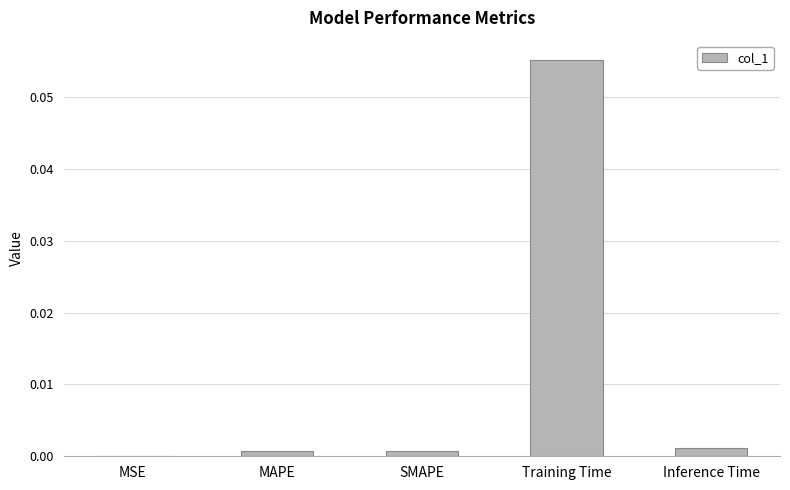

Which category has the highest value across all series?

Training Time